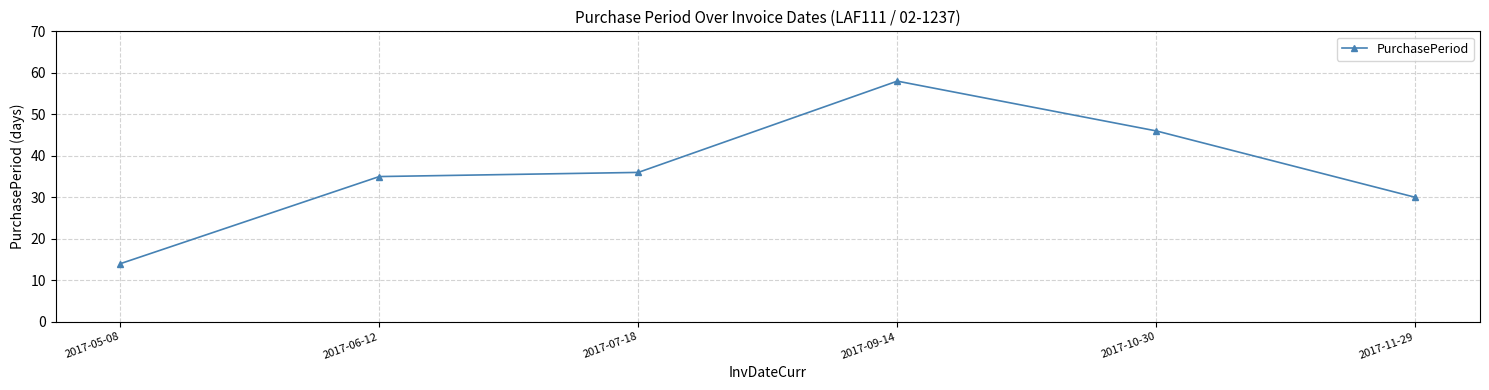

Is this an area chart (filled region under the line)?

No